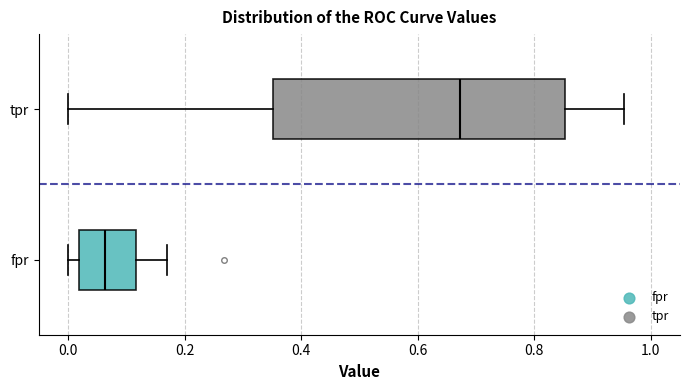

Which box has the furthest to the left median line?

fpr